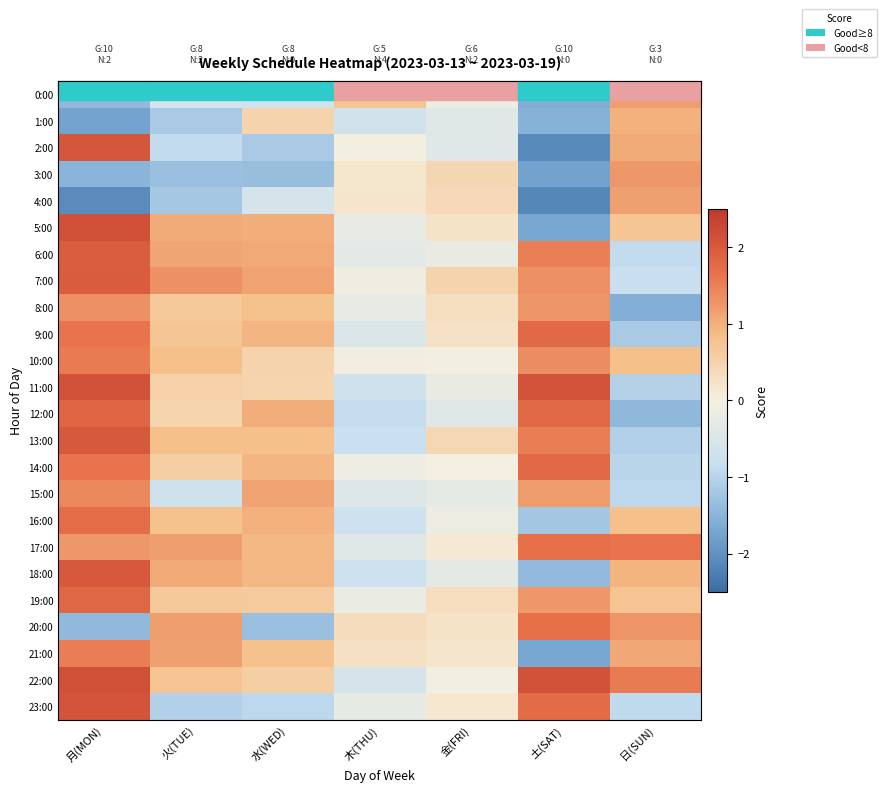

The value of 17:00 at 水(WED) is 0.9. True or false?

True